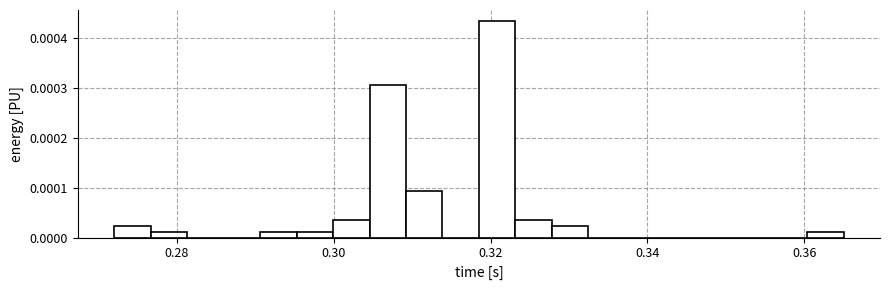

Read against the x-axis, roughly where is the centre of the tallest bar?

0.320